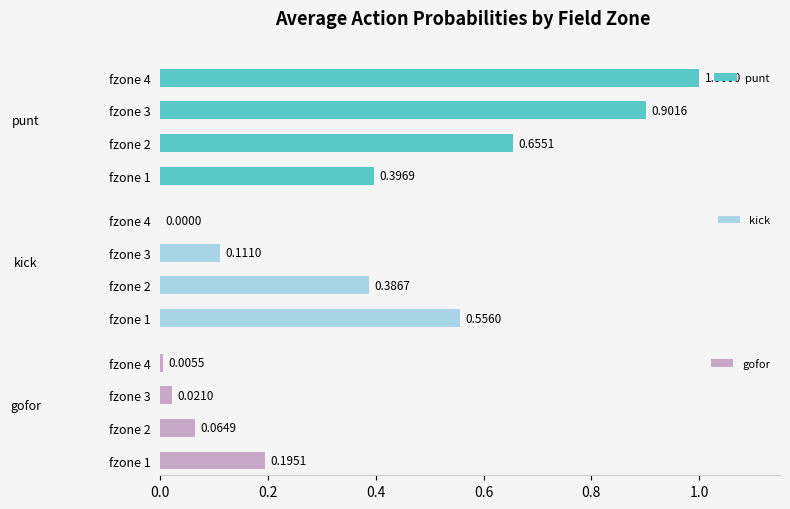

Which series has the widest spread of values?

punt